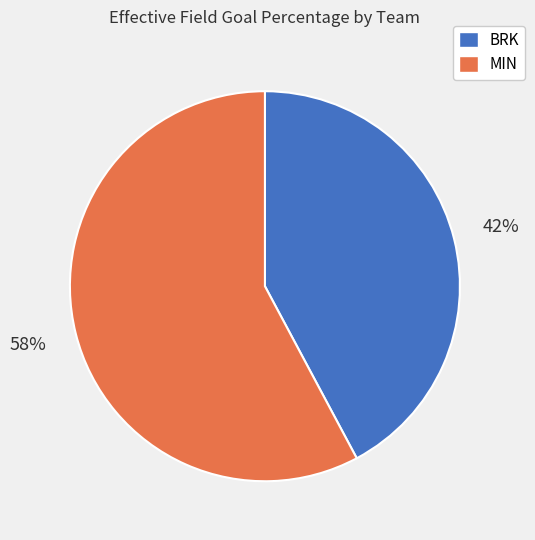

The MIN slice represents 58% of the pie. True or false?

True